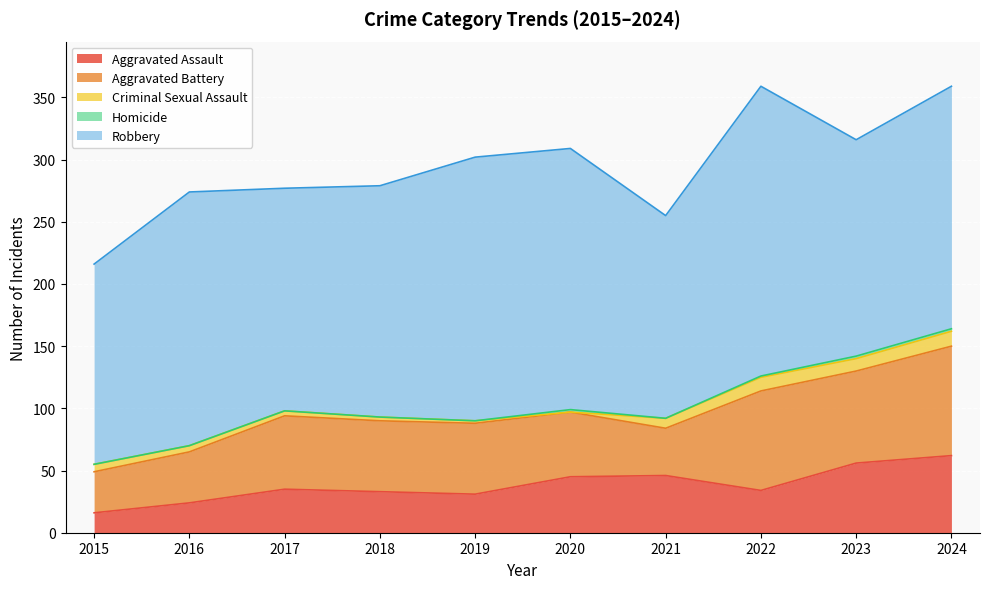

Reading left to right, extract all data points from this chart.

Aggravated Assault: 2015=16	2016=24	2017=35	2018=33	2019=31	2020=45	2021=46	2022=34	2023=56	2024=62
Aggravated Battery: 2015=33	2016=41	2017=59	2018=57	2019=57	2020=52	2021=38	2022=80	2023=74	2024=88
Criminal Sexual Assault: 2015=6	2016=5	2017=4	2018=3	2019=2	2020=0	2021=8	2022=11	2023=10	2024=12
Homicide: 2015=0	2016=0	2017=0	2018=0	2019=0	2020=2	2021=0	2022=1	2023=2	2024=2
Robbery: 2015=161	2016=204	2017=179	2018=186	2019=212	2020=210	2021=163	2022=233	2023=174	2024=195